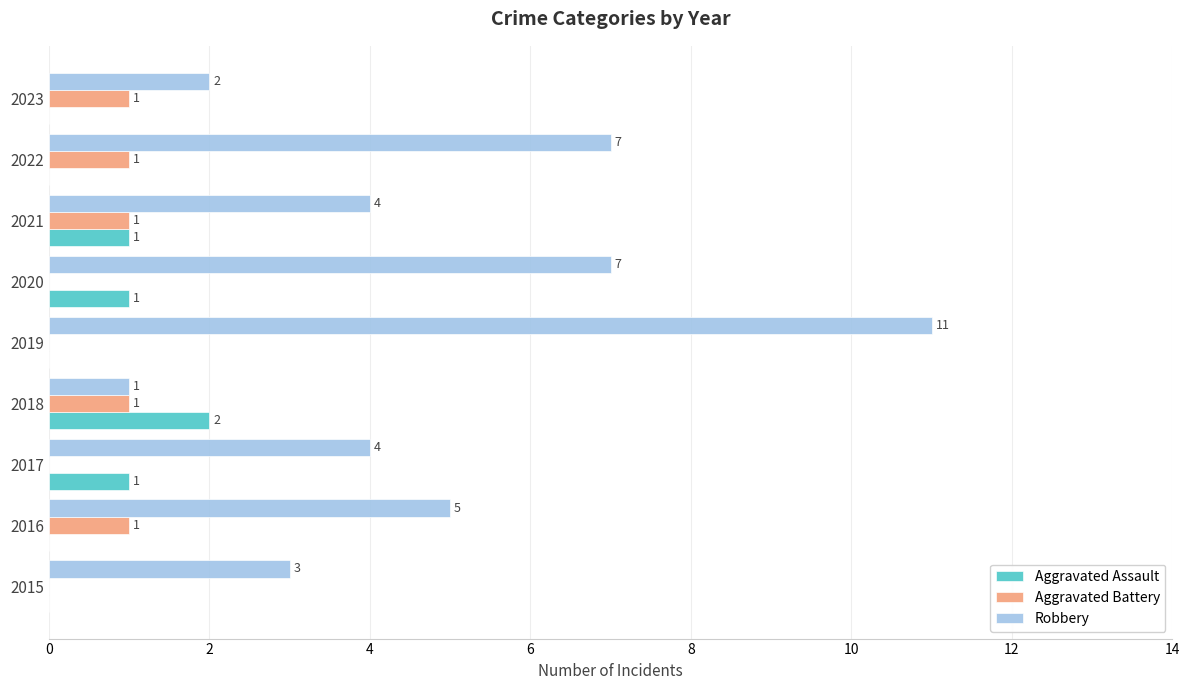

Between 2017 and 2022, which series saw the biggest shift?

Robbery